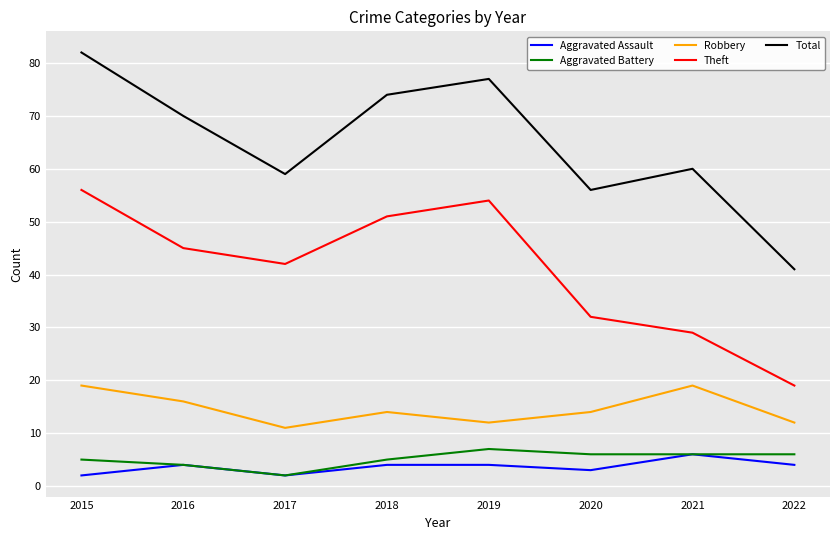

Which series has the largest range (max minus min)?

Total